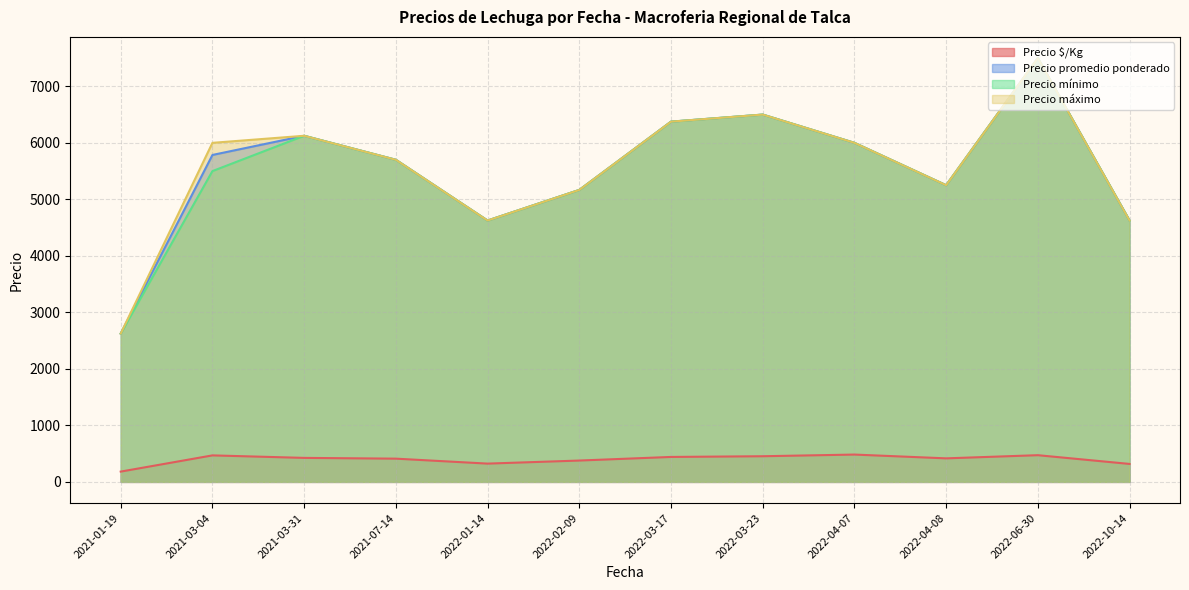

True or false: Precio máximo and Precio $/Kg cross at least once.

False